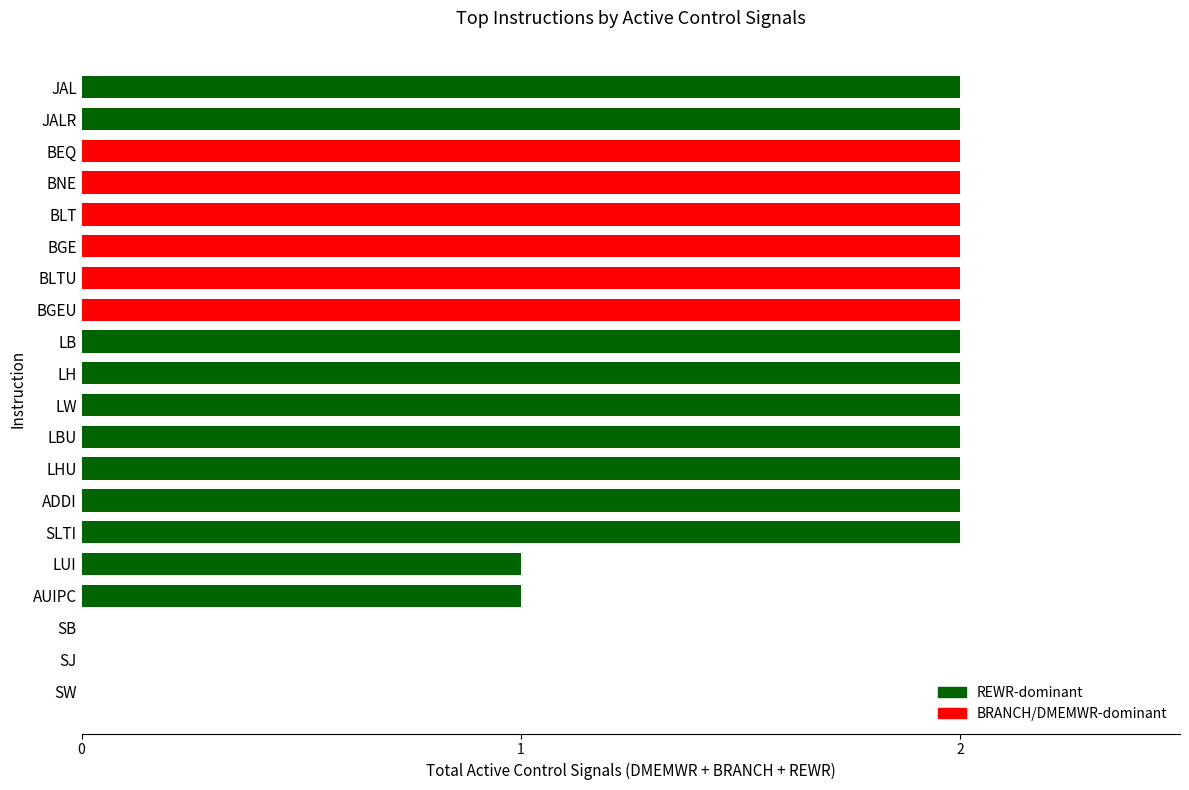

Is it true that the value at SB is -1?

False